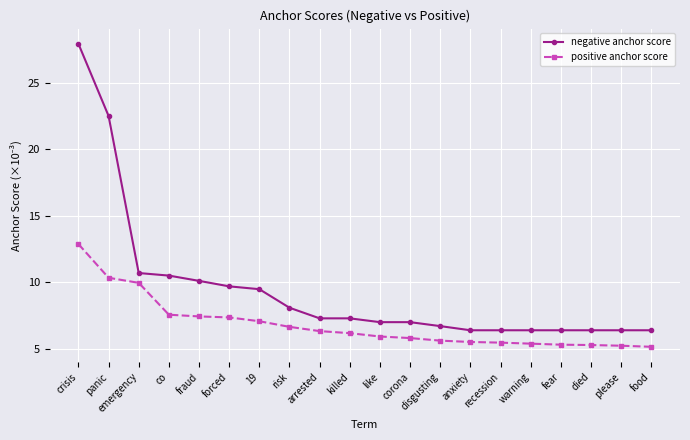

True or false: negative anchor score and positive anchor score cross at least once.

False